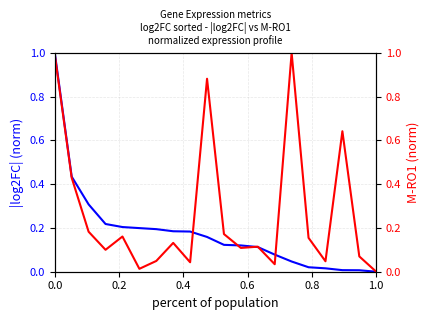

How many interior local peaks does the M-RO1 series have?

6